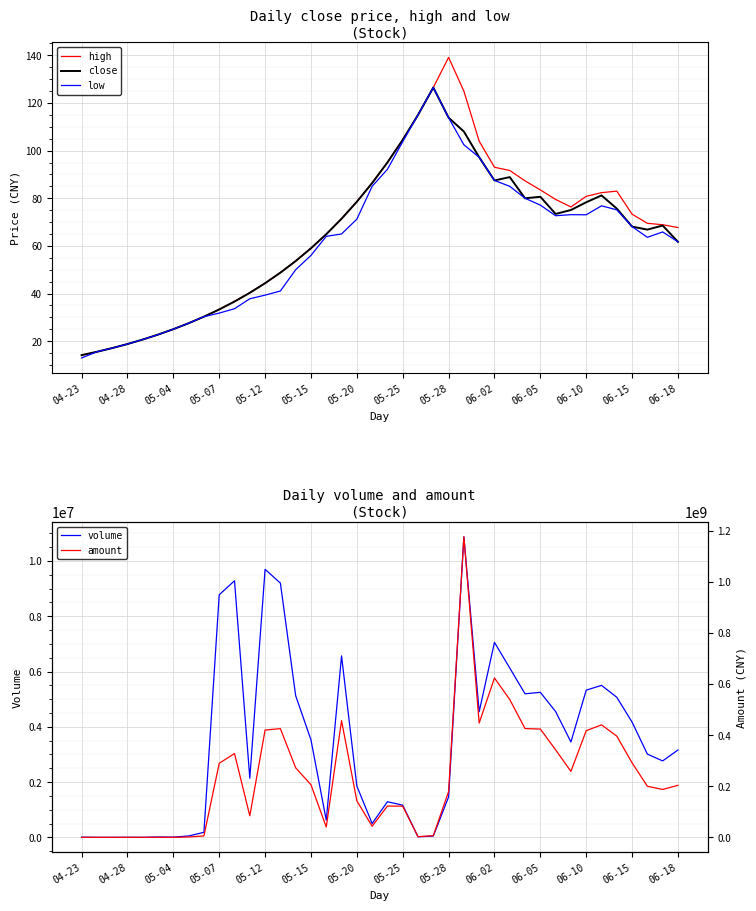

Is it true that close equals 134.7 at 06-05?

False